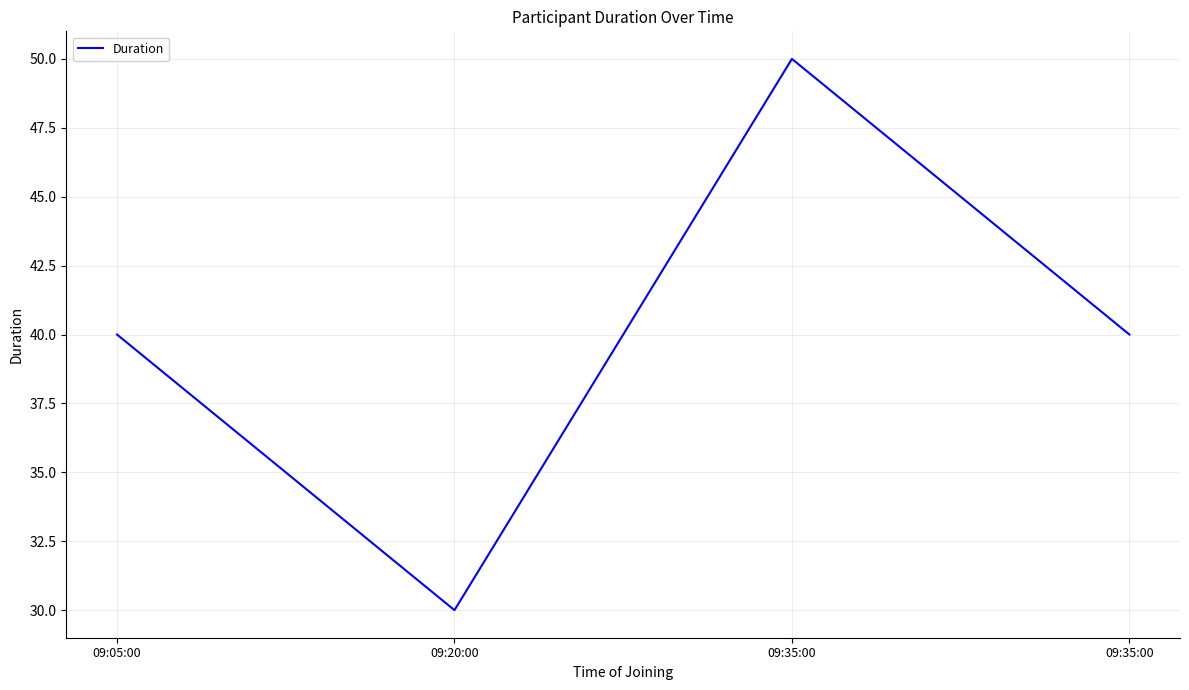

Does the chart have visible grid lines?

Yes